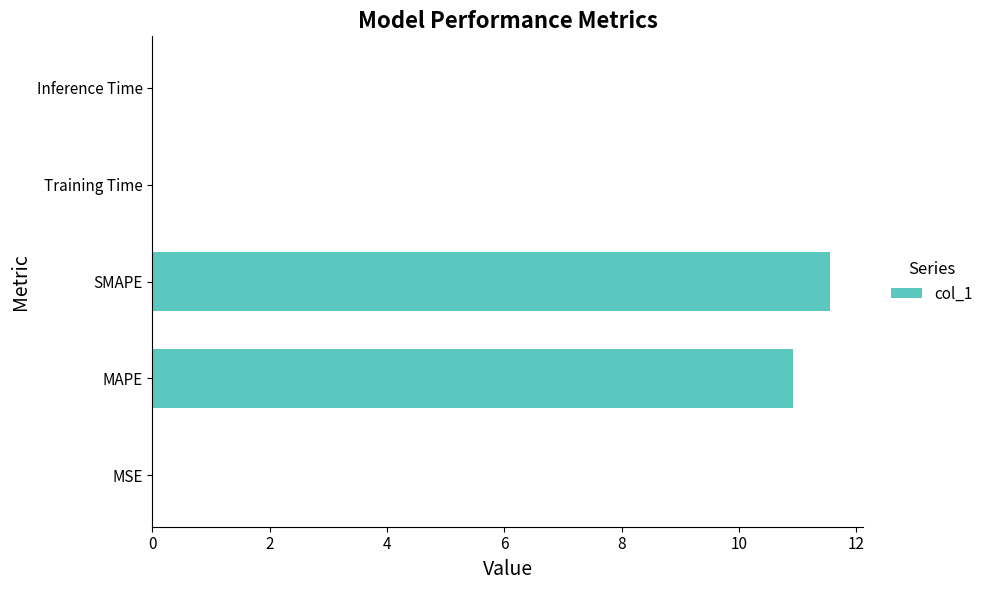

Which category has the highest value across all series?

SMAPE